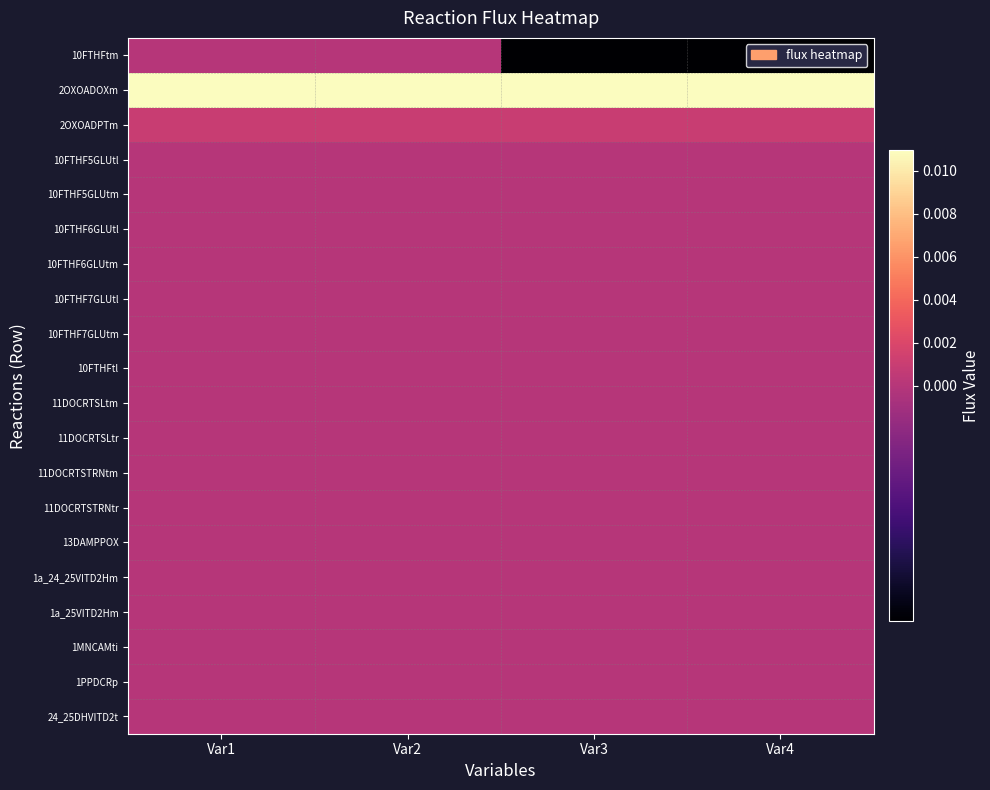

Between Var2 and Var3, which series saw the biggest shift?

10FTHFtm